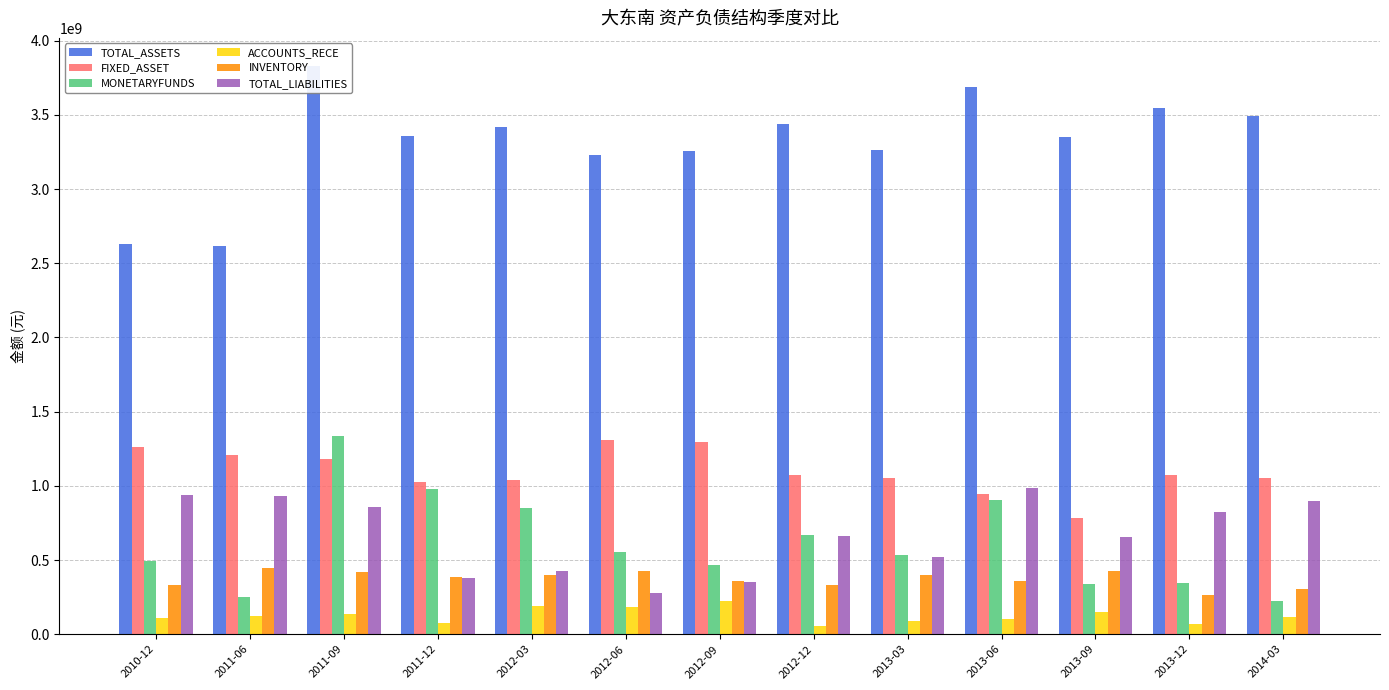

The FIXED_ASSET series shows 1209147039.2 at 2011-06. True or false?

True